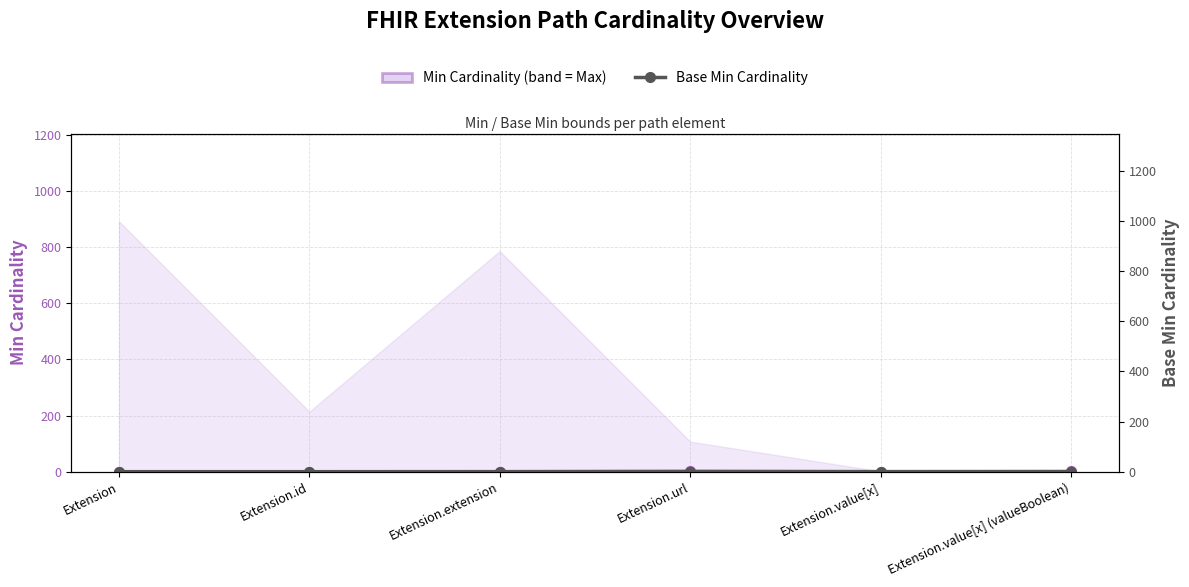

What is the sum of the Min Cardinality values at Extension.value[x] (valueBoolean) and Extension.value[x]?

1.1